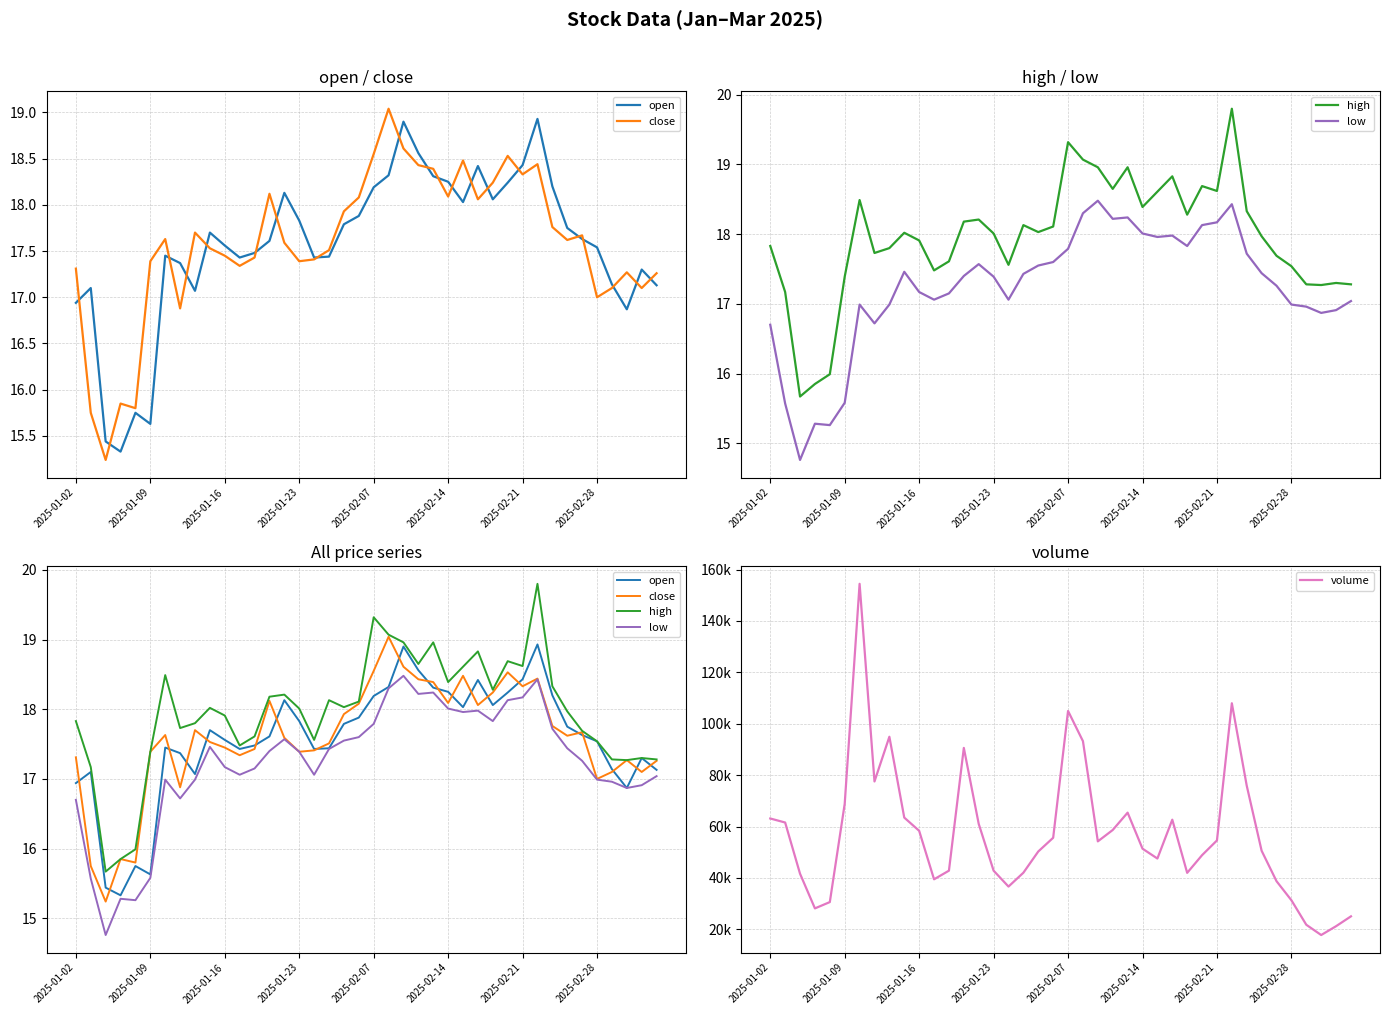

What is the smallest value displayed?

14.8